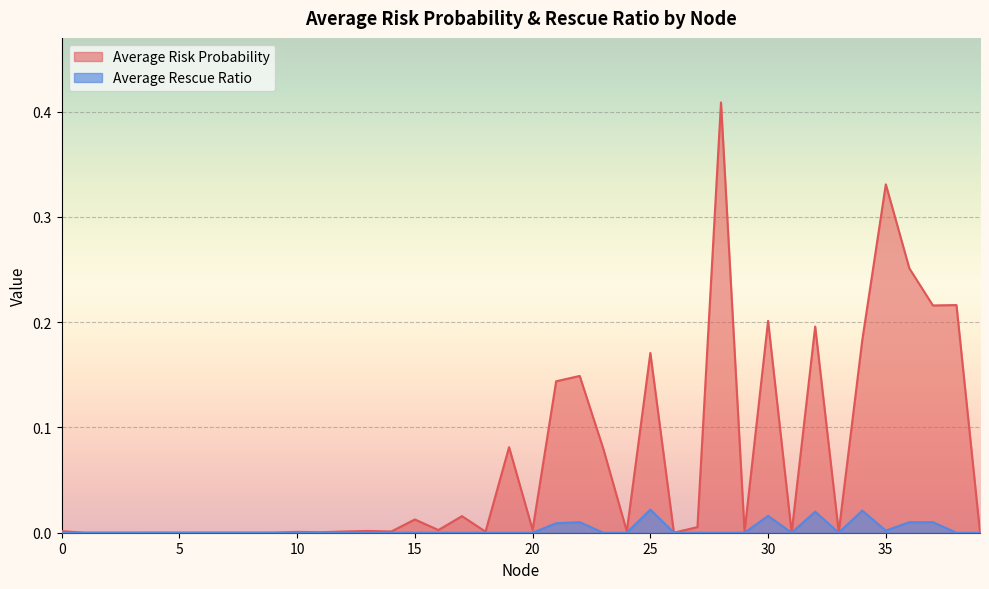

Reading left to right, what are all the values shown in this chart?

Average Risk Probability: 0.0	0.0	0.0	0.0	0.0	0.0	0.0	0.0	0.0	0.0	0.0	0.0	0.0	0.0	0.0	0.0	0.0	0.0	0.0	0.1	0.0	0.1	0.1	0.1	0.0	0.2	0.0	0.0	0.4	0.0	0.2	0.0	0.2	0.0	0.2	0.3	0.3	0.2	0.2	0.0
Average Rescue Ratio: 0.0	0.0	0.0	0.0	0.0	0.0	0.0	0.0	0.0	0.0	0.0	0.0	0.0	0.0	0.0	0.0	0.0	0.0	0.0	0.0	0.0	0.0	0.0	0.0	0.0	0.0	0.0	0.0	0.0	0.0	0.0	0.0	0.0	0.0	0.0	0.0	0.0	0.0	0.0	0.0